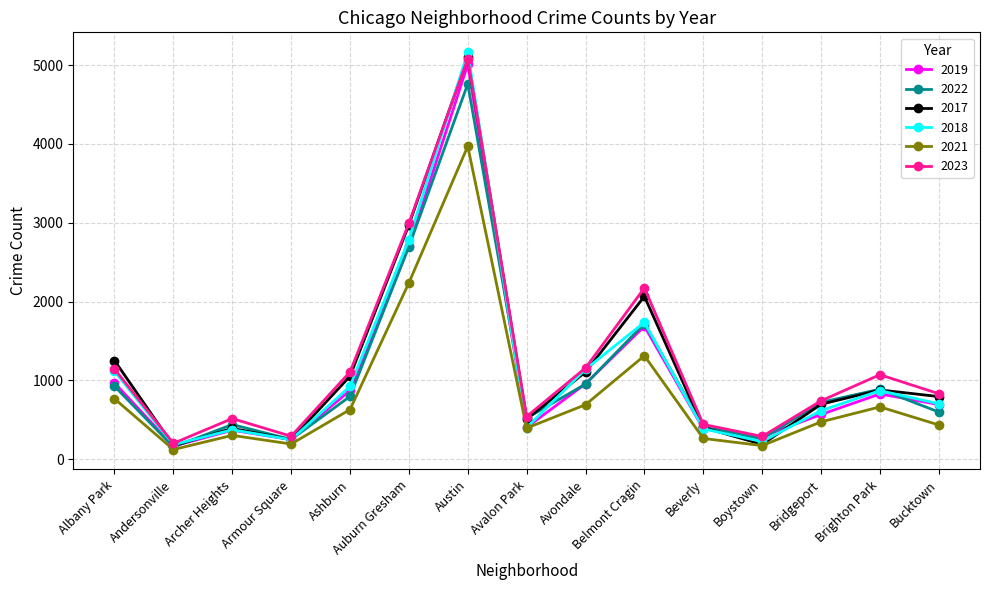

Which series has the largest total across all categories?

2023